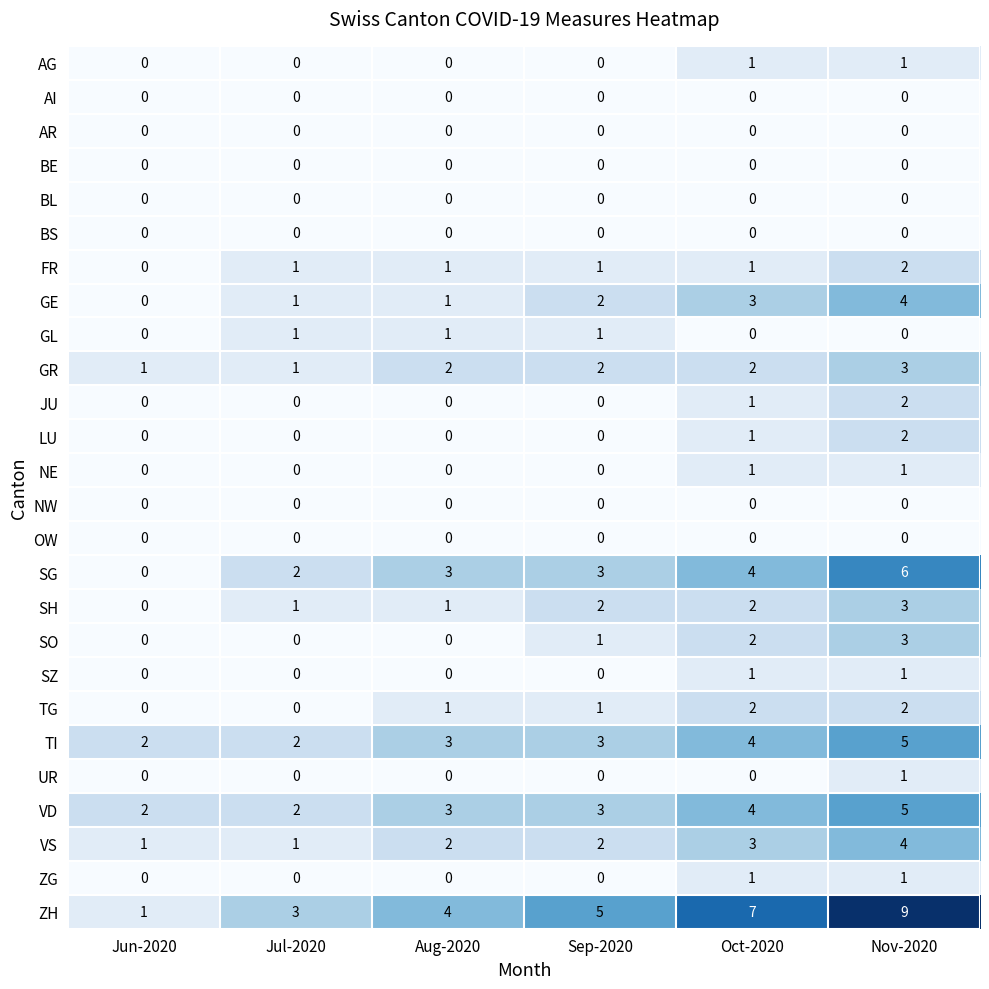

True or false: BL has a value of 0 at Aug-2020.

True